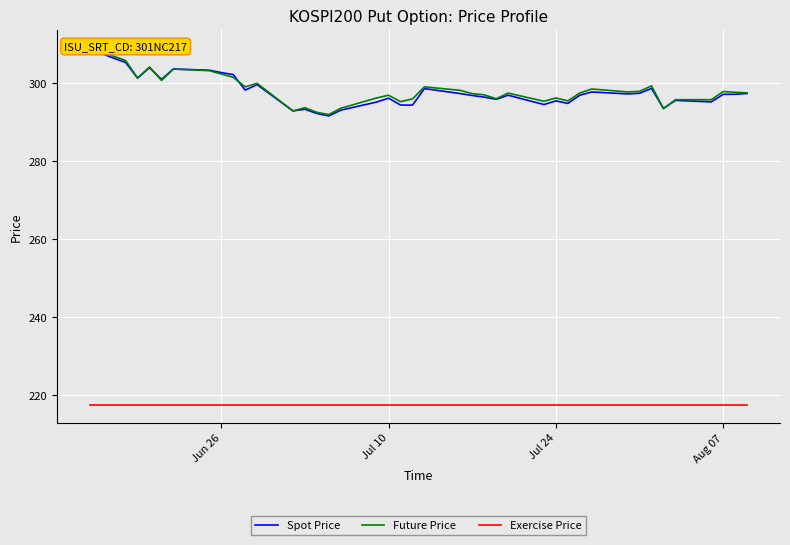

What is the maximum value shown in the chart?

309.2